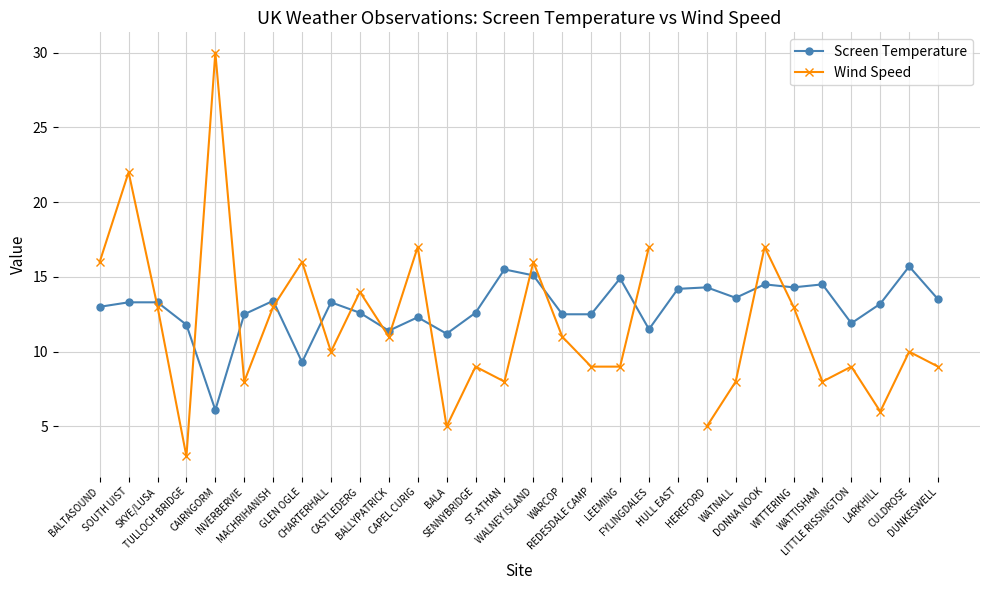

At which category does Screen Temperature reach its first local peak?

MACHRIHANISH